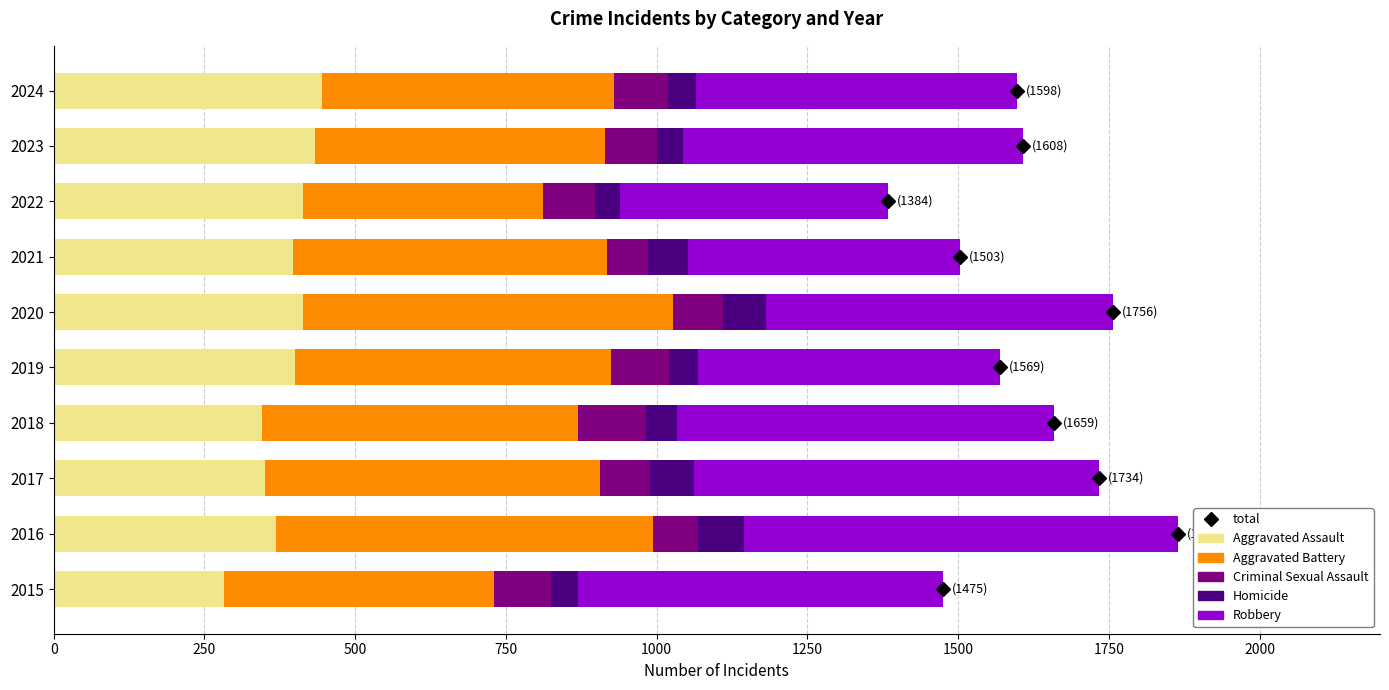

What is the difference between the maximum and minimum values in the Aggravated Assault series?

163